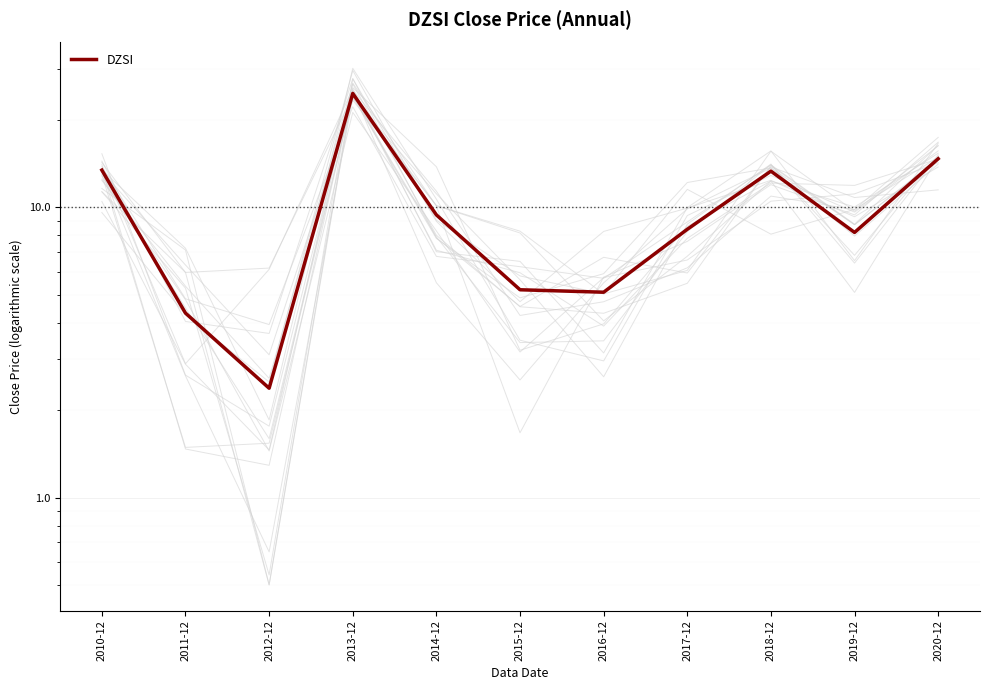

What is the approximate value at 2012-12?

2.4